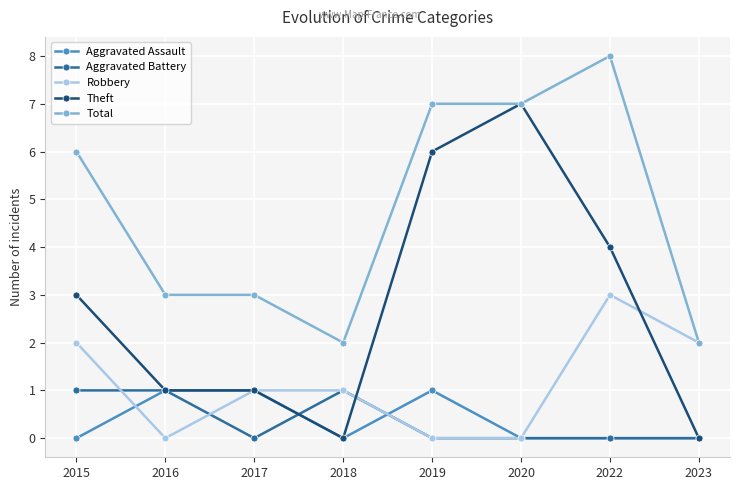

At which category does Aggravated Assault reach its first local valley?

2018